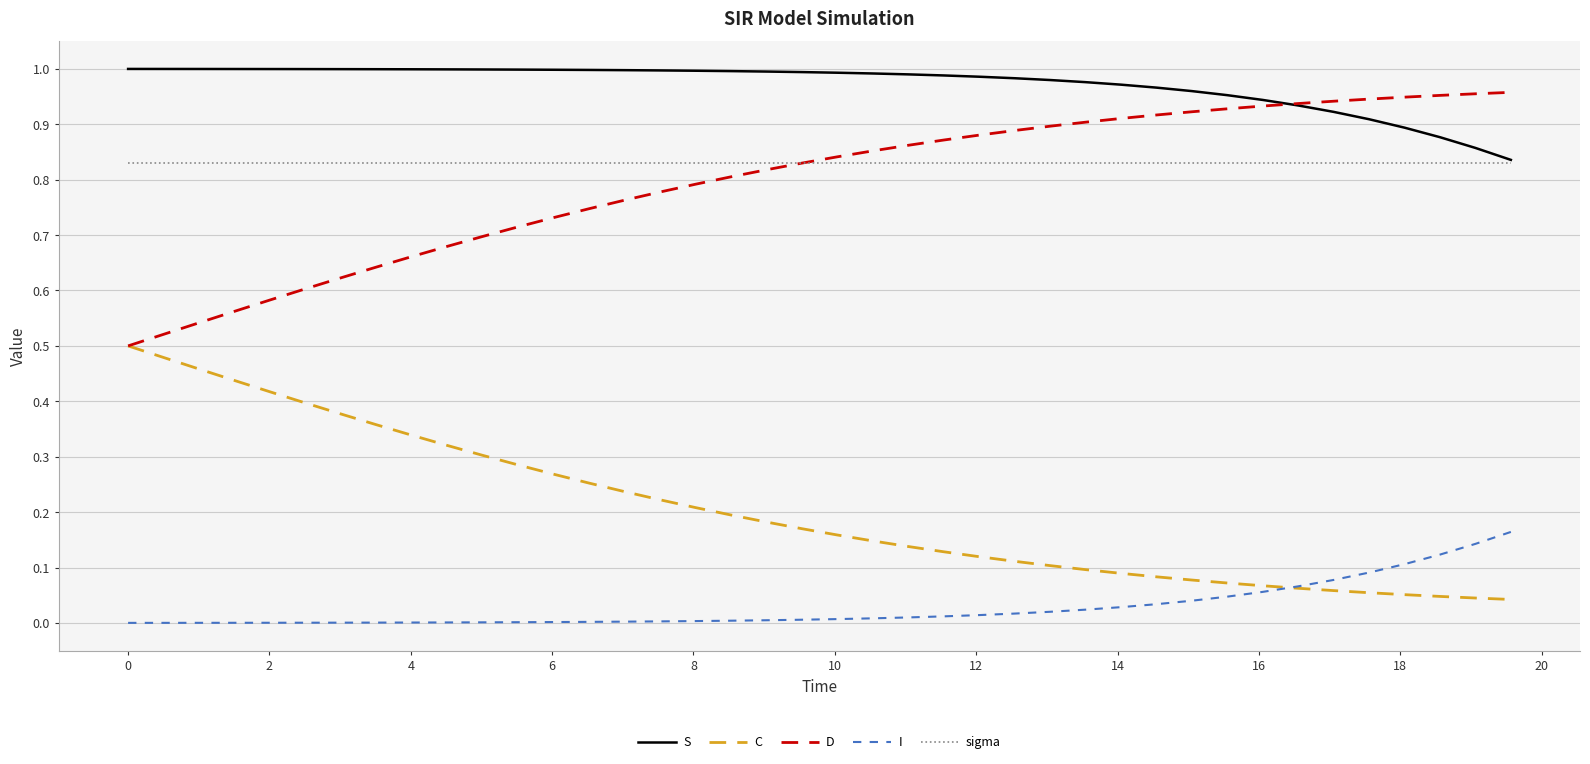

True or false: I and sigma cross at least once.

False